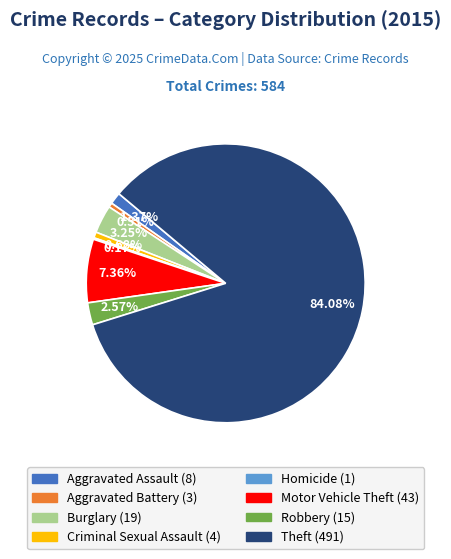

Which slice represents more than half of the pie?

Theft